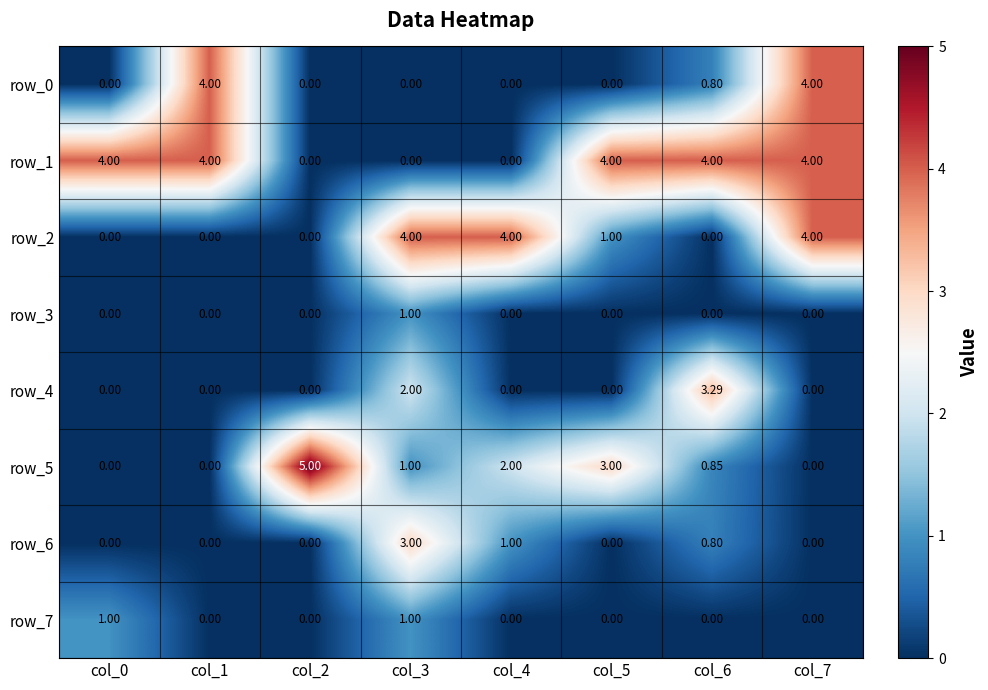

At which label is row_5 closest to 2?

col_4